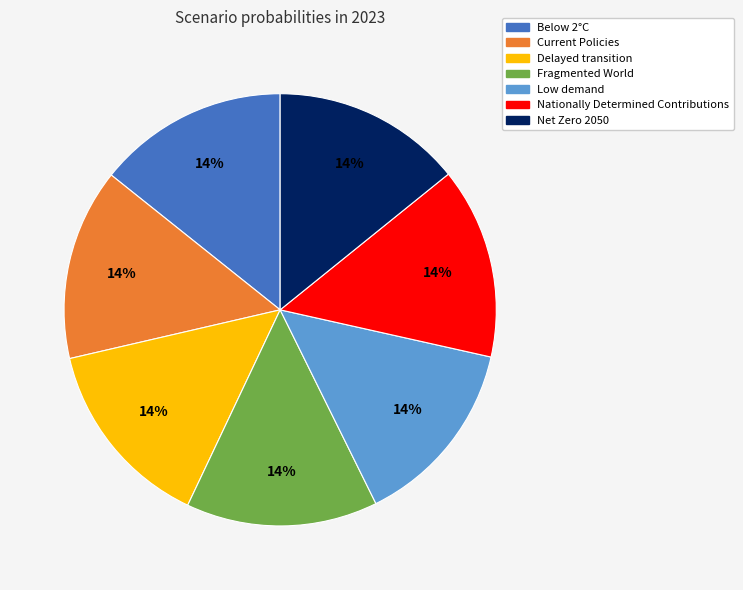

Combined, do Below 2°C and Fragmented World account for over 50%?

No